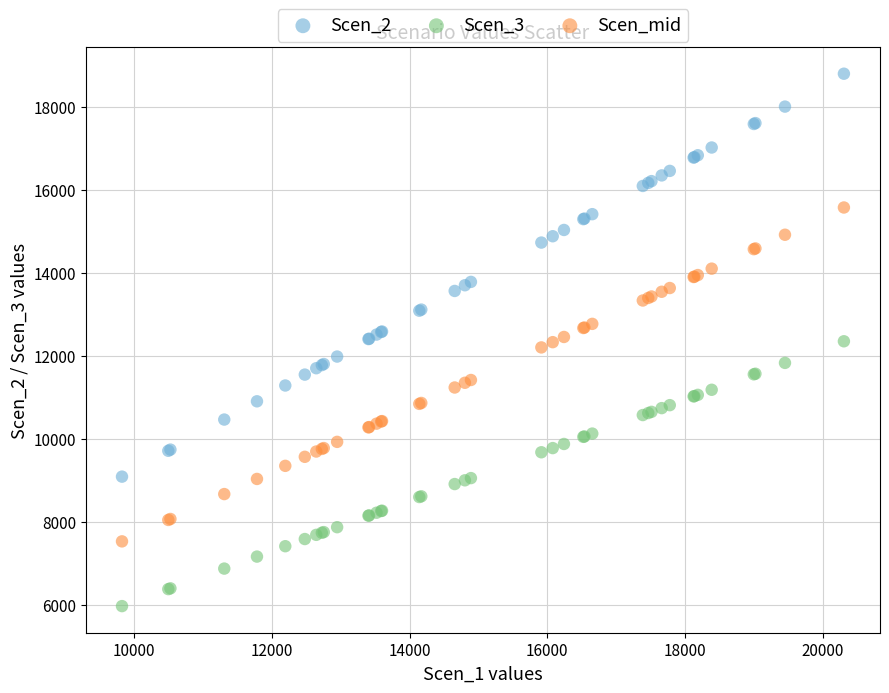

Which series has the widest spread of Y values?

Scen_2